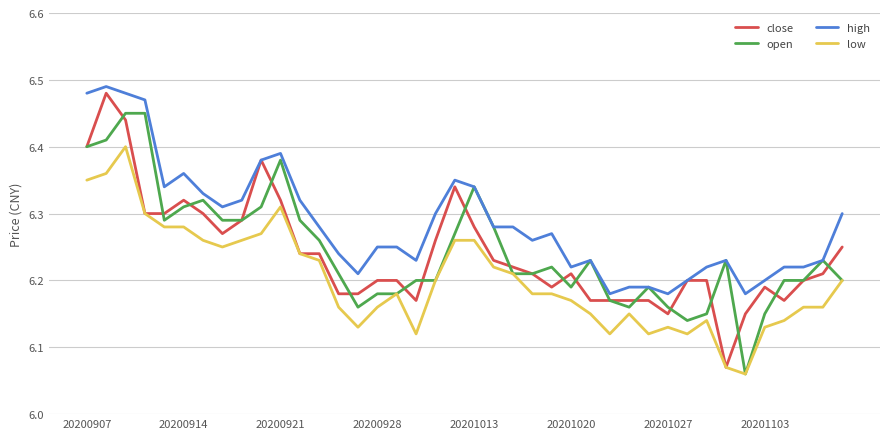

Which series has the largest total across all categories?

high